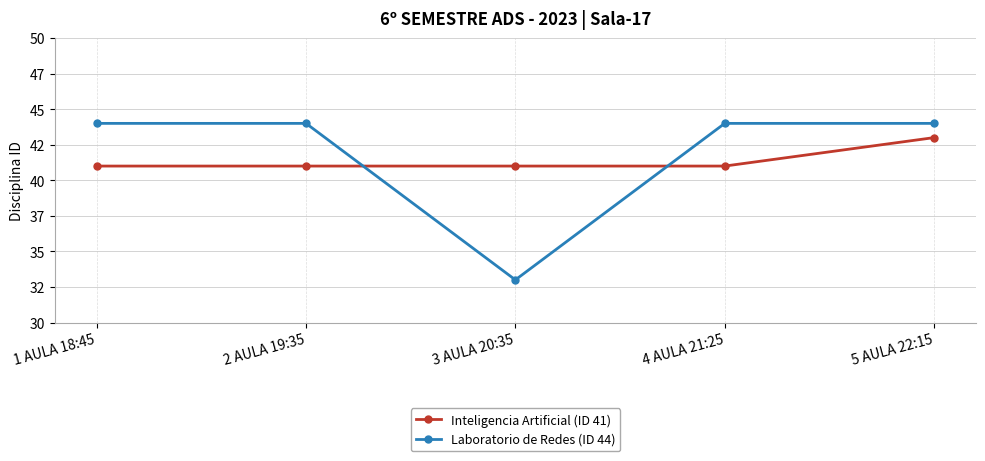

What is the difference between the maximum and minimum values in the Inteligencia Artificial (ID 41) series?

2